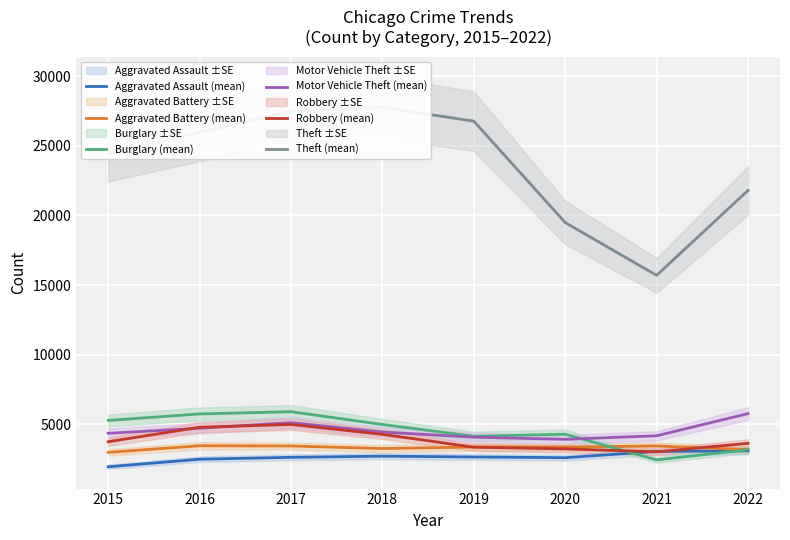

Reading left to right, list all the values displayed in this chart.

Aggravated Assault (mean): 1939	2485	2620	2703	2646	2593	3044	3085
Aggravated Battery (mean): 2977	3450	3435	3252	3361	3365	3434	3176
Burglary (mean): 5270	5737	5897	4978	4132	4281	2434	3163
Motor Vehicle Theft (mean): 4347	4707	5109	4435	4068	3912	4168	5759
Robbery (mean): 3739	4780	4980	4272	3349	3227	3012	3624
Theft (mean): 24390	25971	27487	27769	26772	19489	15695	21796